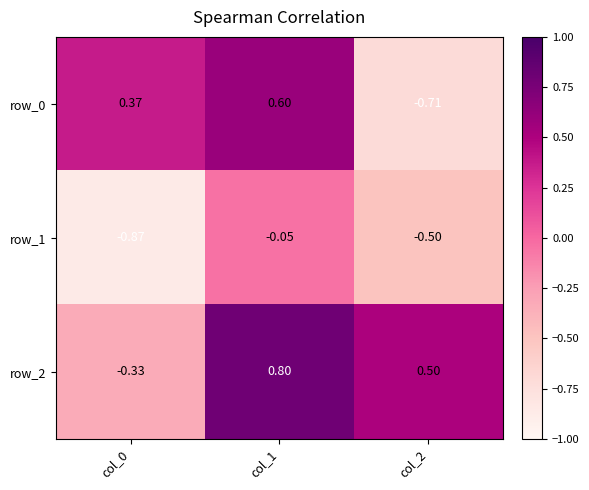

What is the greatest value displayed?

0.8